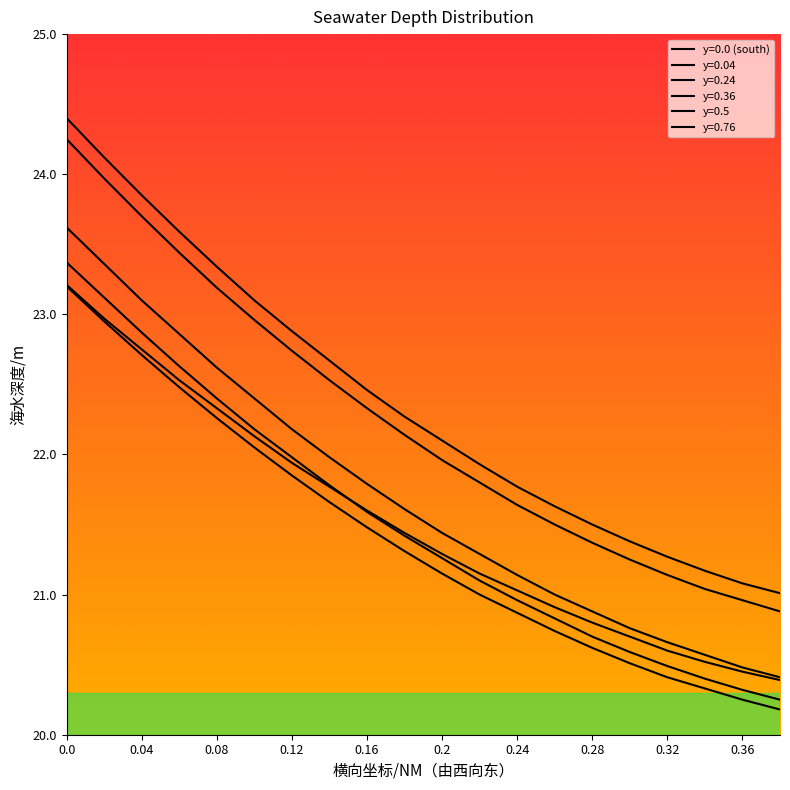

Is this an area chart (filled region under the line)?

No